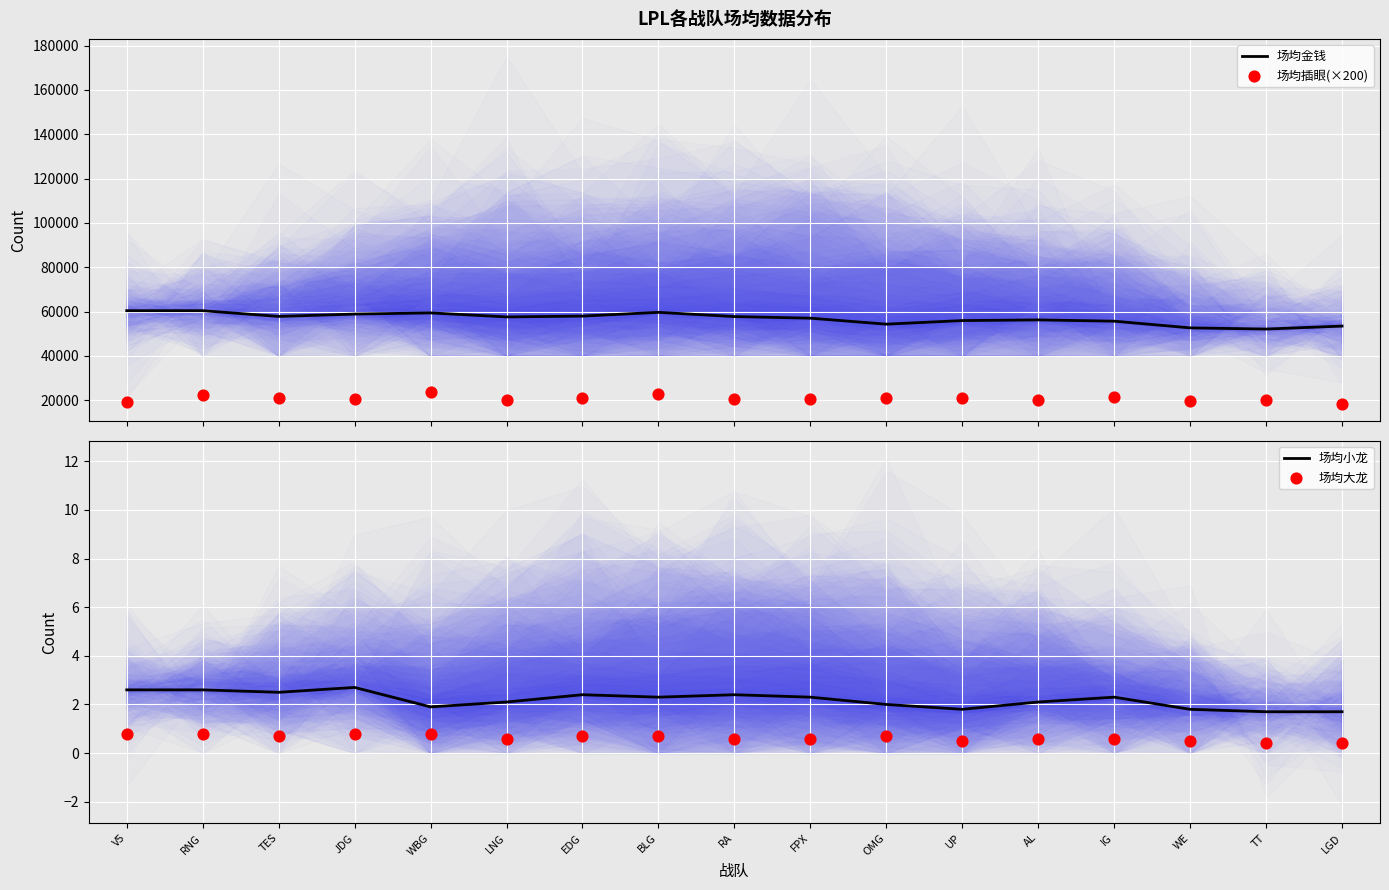

Is the value of 场均小龙 at EDG greater than the value of 场均金钱 at UP?

No